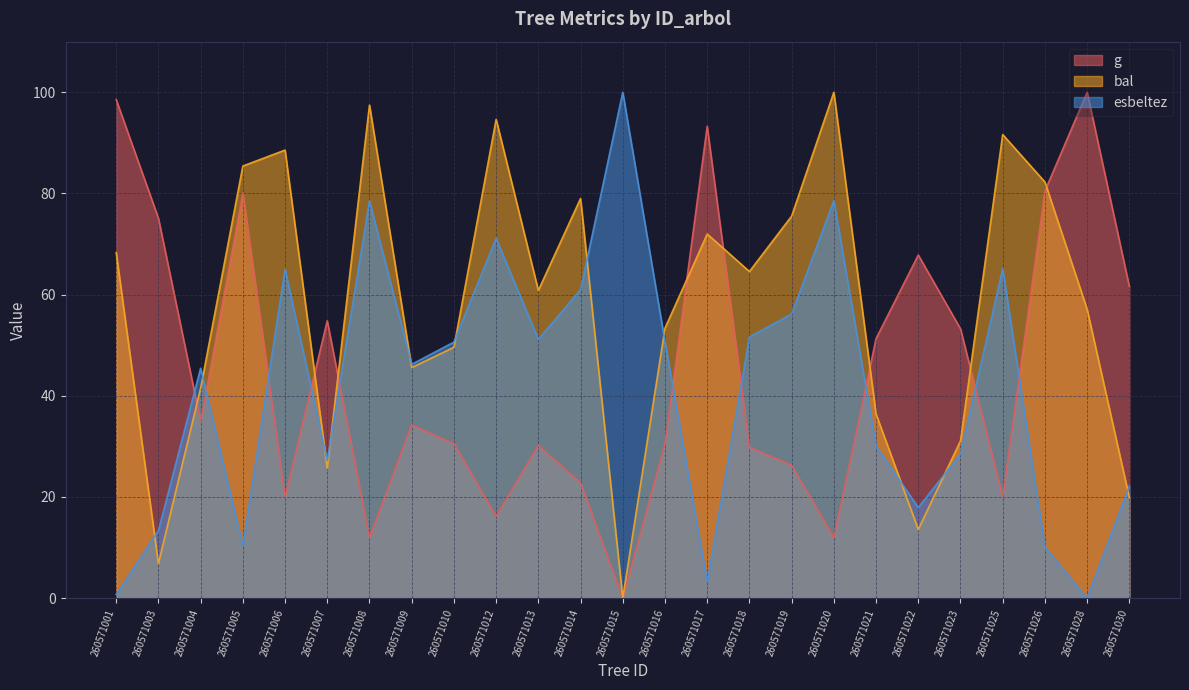

Which series has the largest range (max minus min)?

g